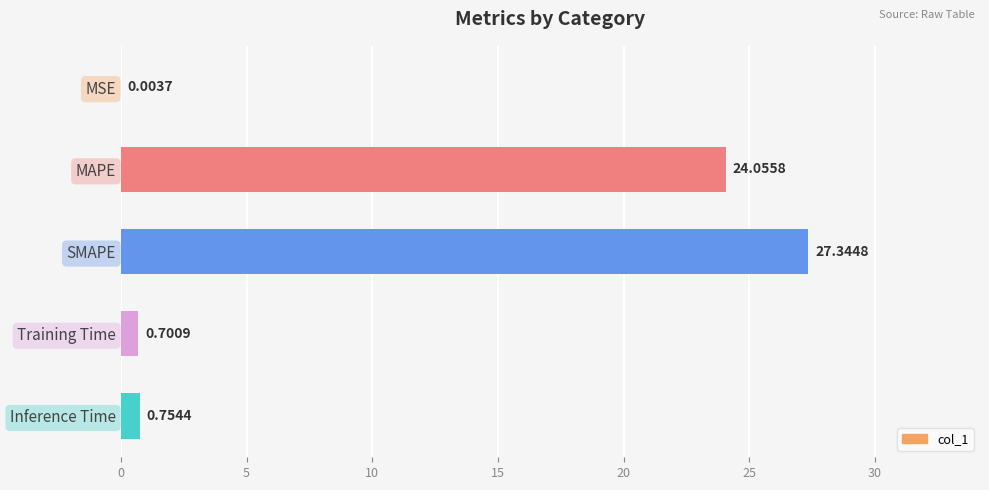

What is the sum of all values?

52.9